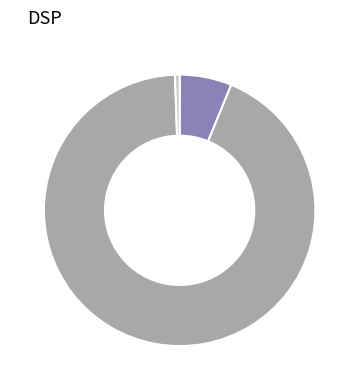

Is there a majority slice in this chart?

Yes